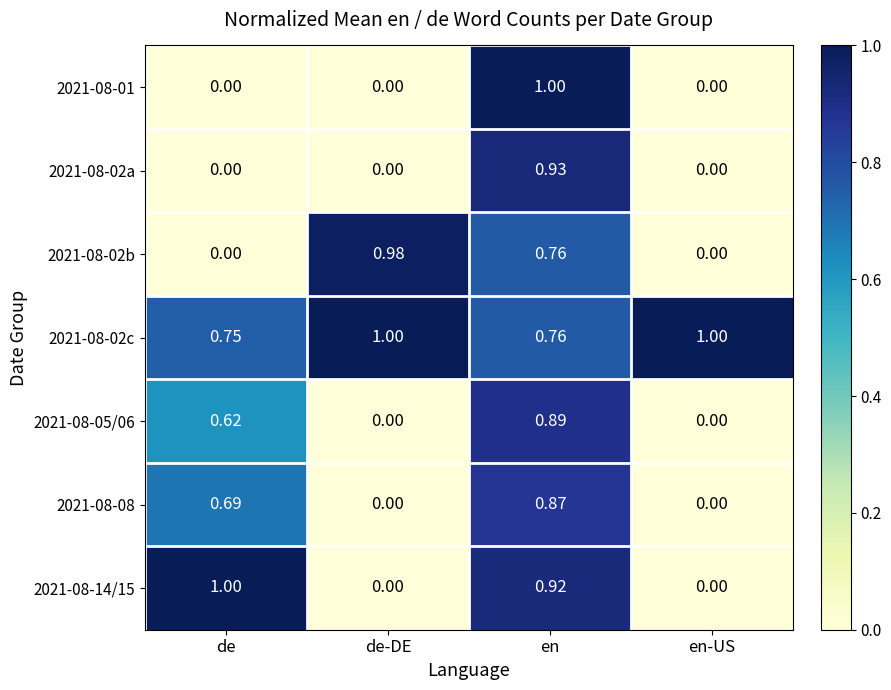

Is the value of 2021-08-02c at de-DE greater than the value of 2021-08-02b at en-US?

Yes